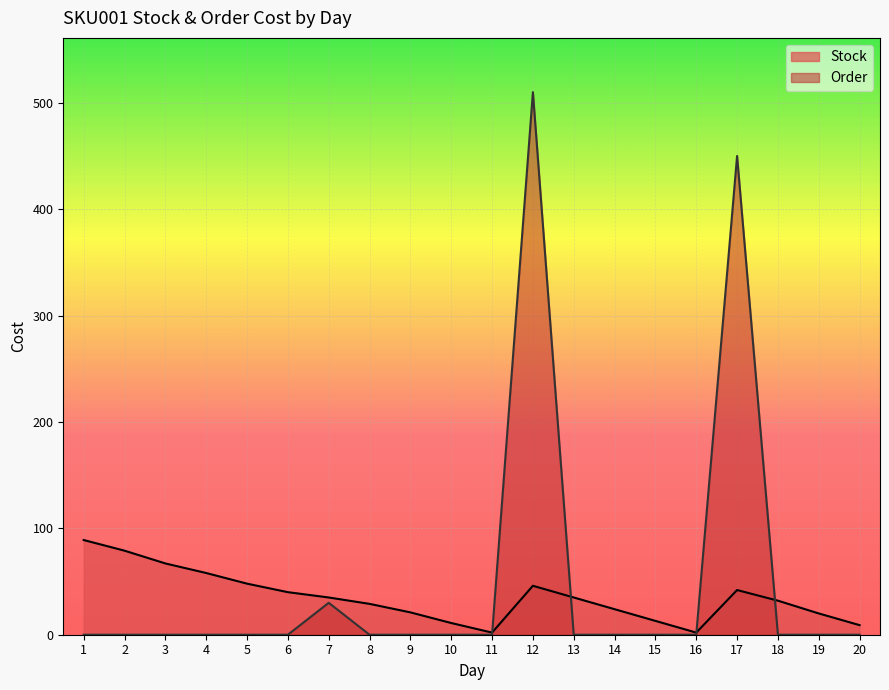

The value of Order at 18 is 197. True or false?

False